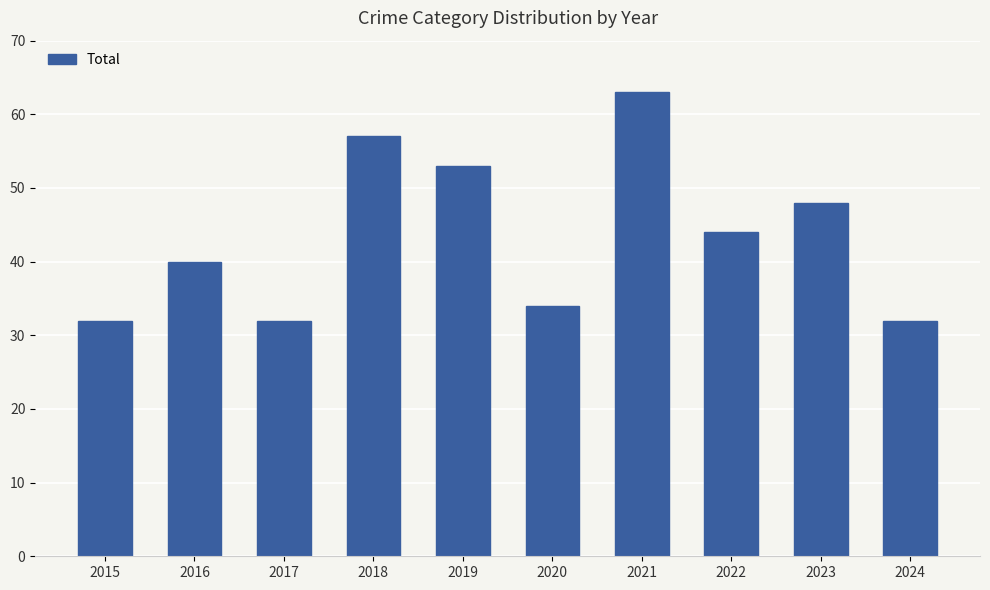

Which label corresponds to the largest value in the chart?

2021